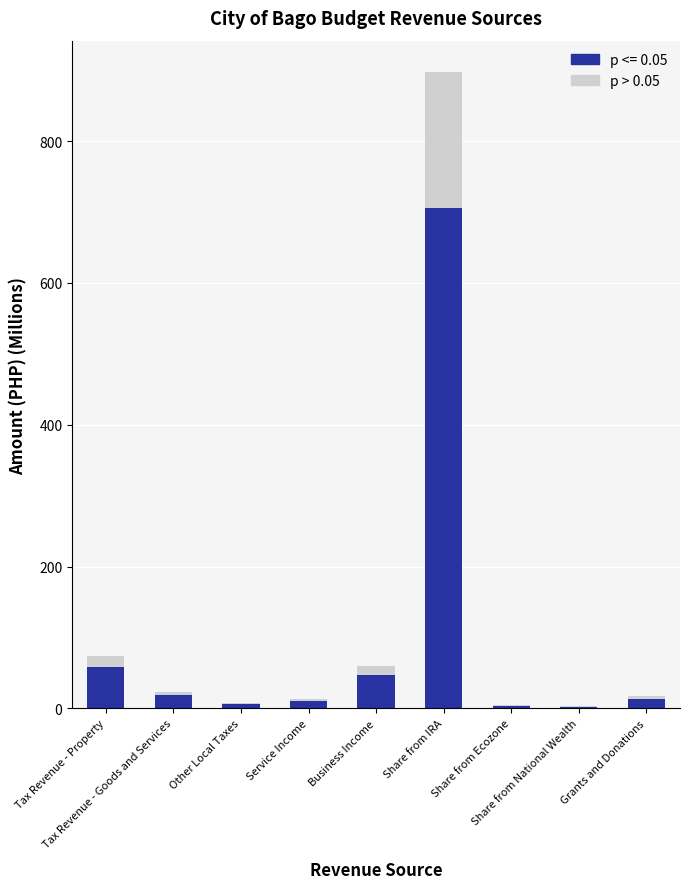

What is the highest value of the p <= 0.05 series?

706.0